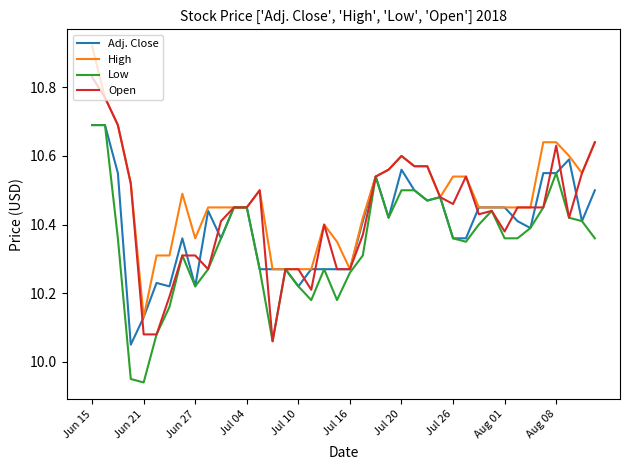

Which series has the largest total across all categories?

High